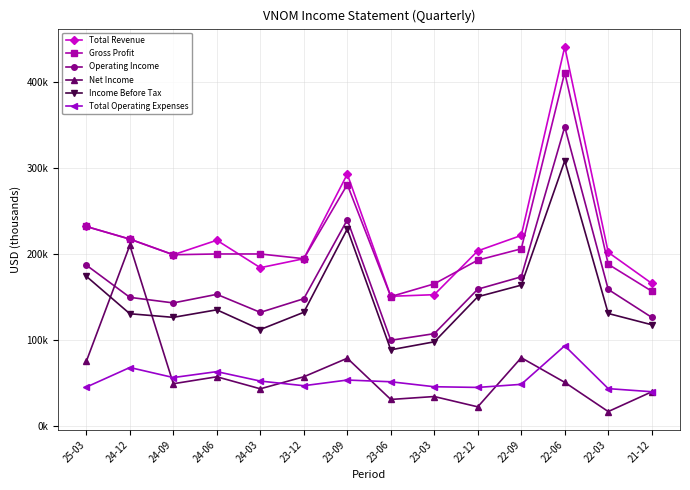

Rank the series at 23-12 from highest to lowest value.

Total Revenue, Gross Profit, Operating Income, Income Before Tax, Net Income, Total Operating Expenses